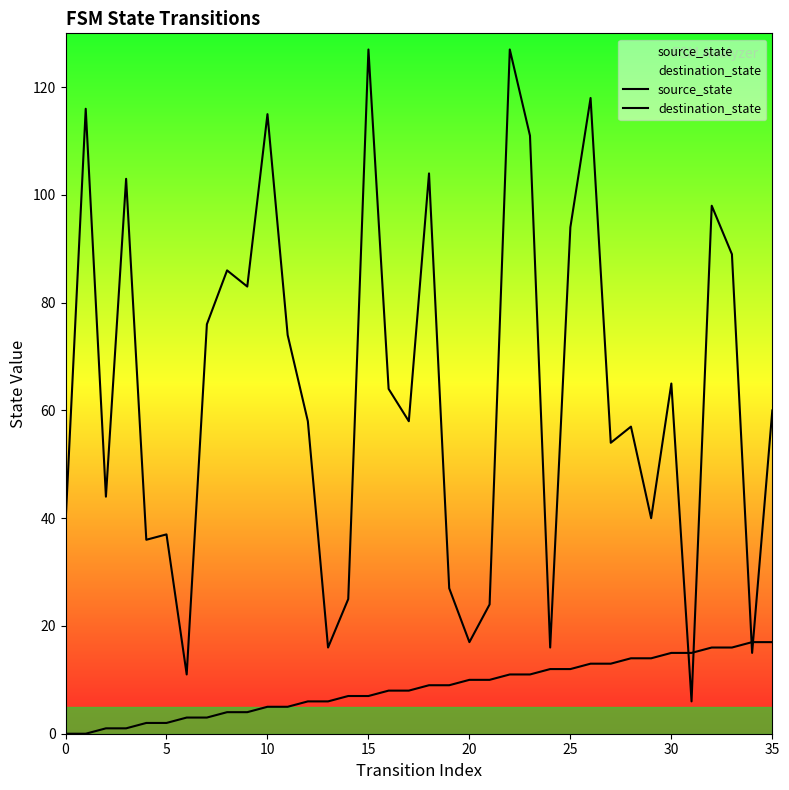

What is the minimum value for destination_state?

6